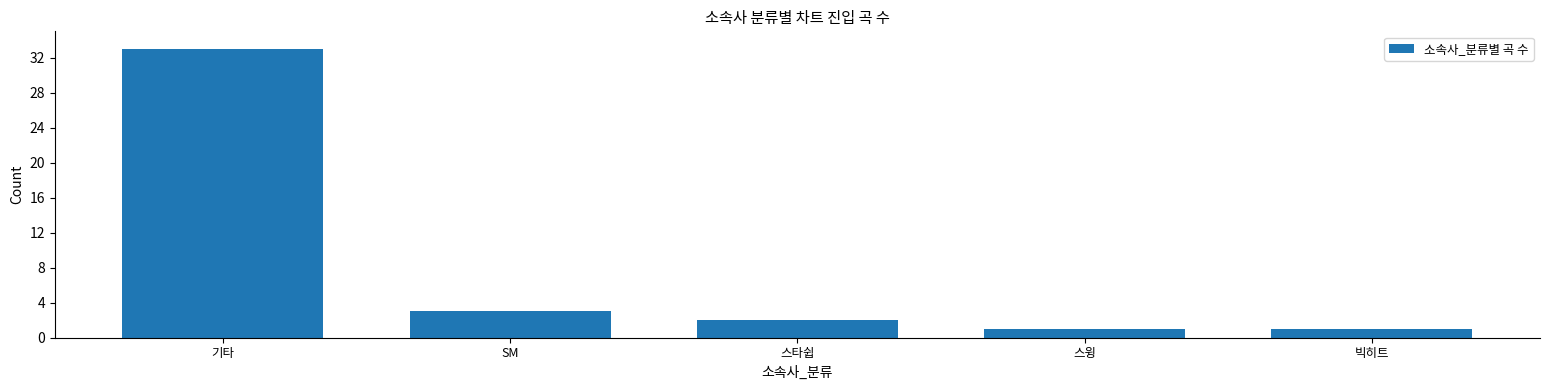

The chart shows a value of 2 at 스타쉽. True or false?

True